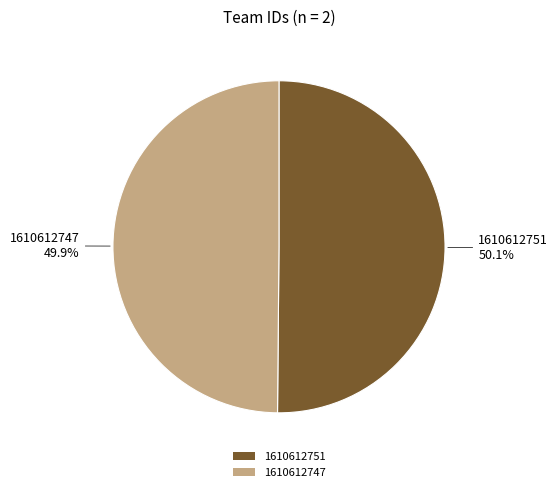

Do 1610612747 and 1610612751 together represent more than half of the pie?

Yes